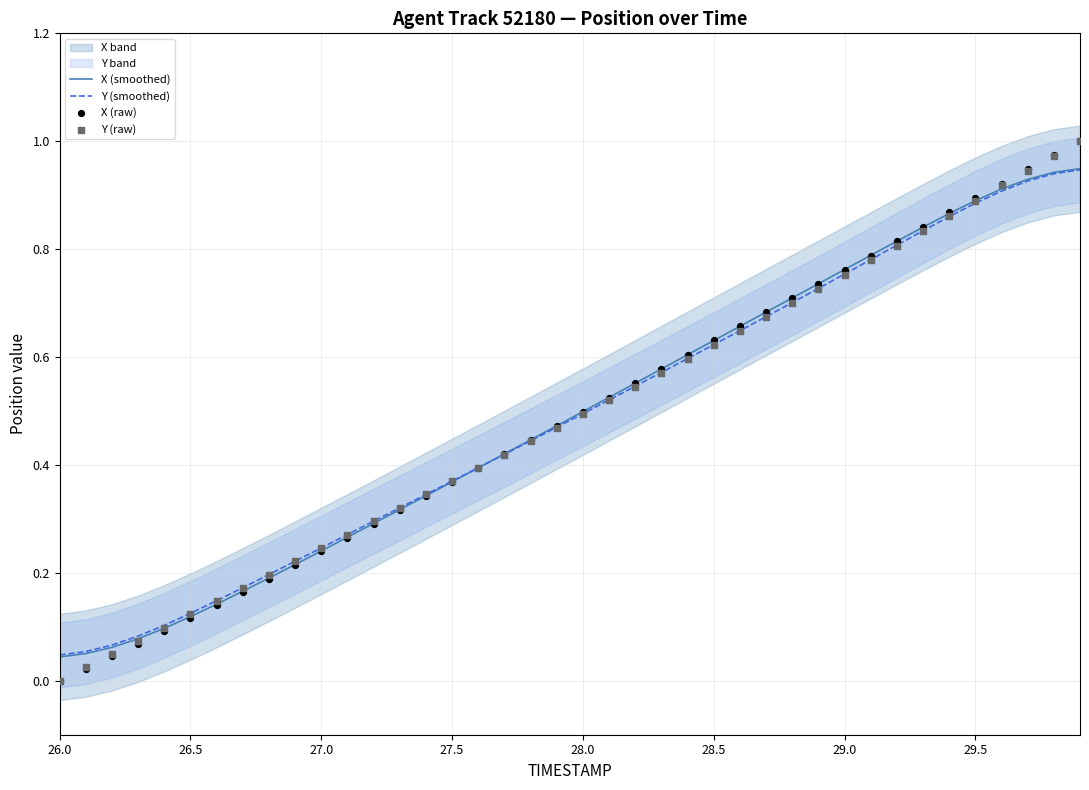

Is the value of X (raw) at 31 greater than the value of X (smoothed) at 13?

Yes